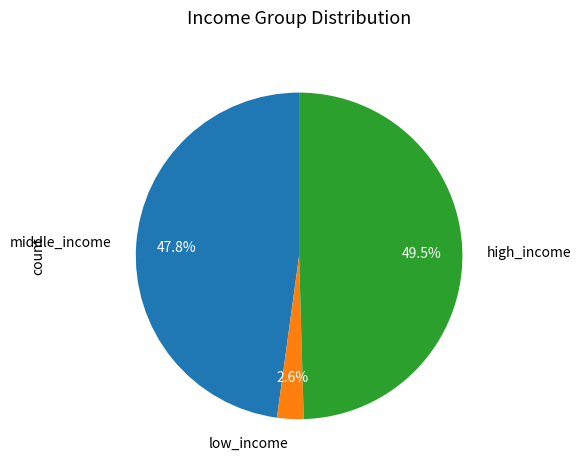

Which slice is the largest?

high_income